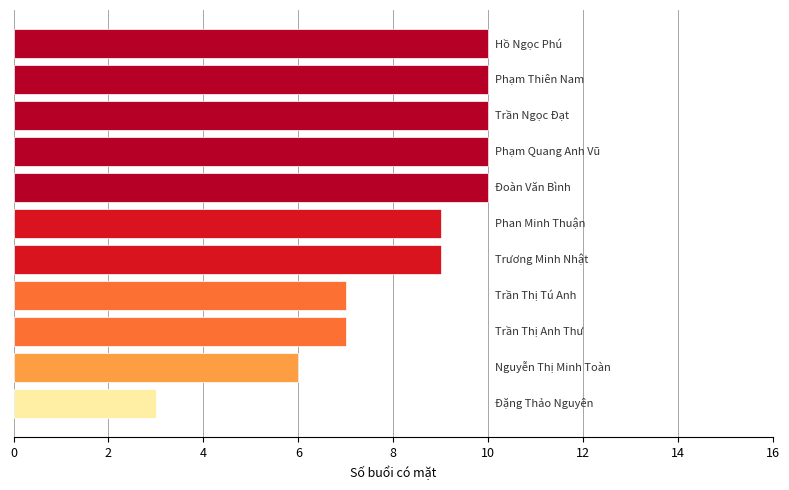

What is the maximum value shown in the chart?

10